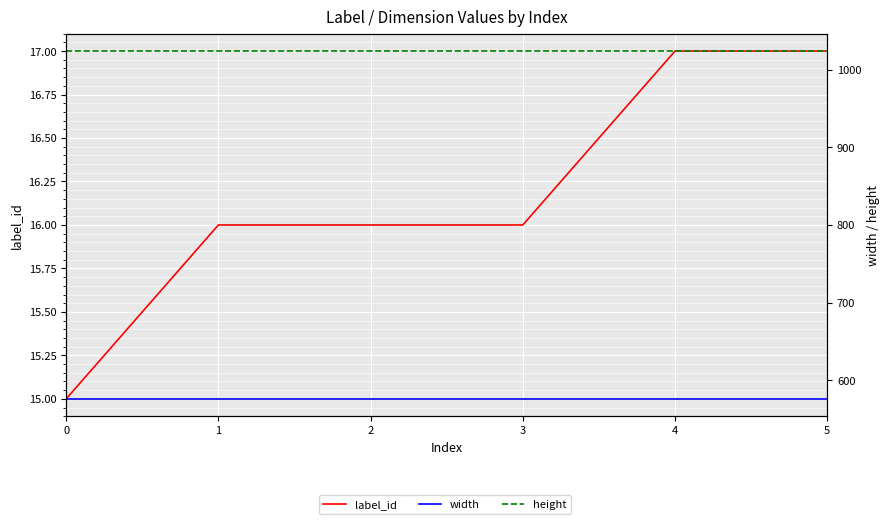

True or false: height has more than 0 points higher than both neighbors.

False